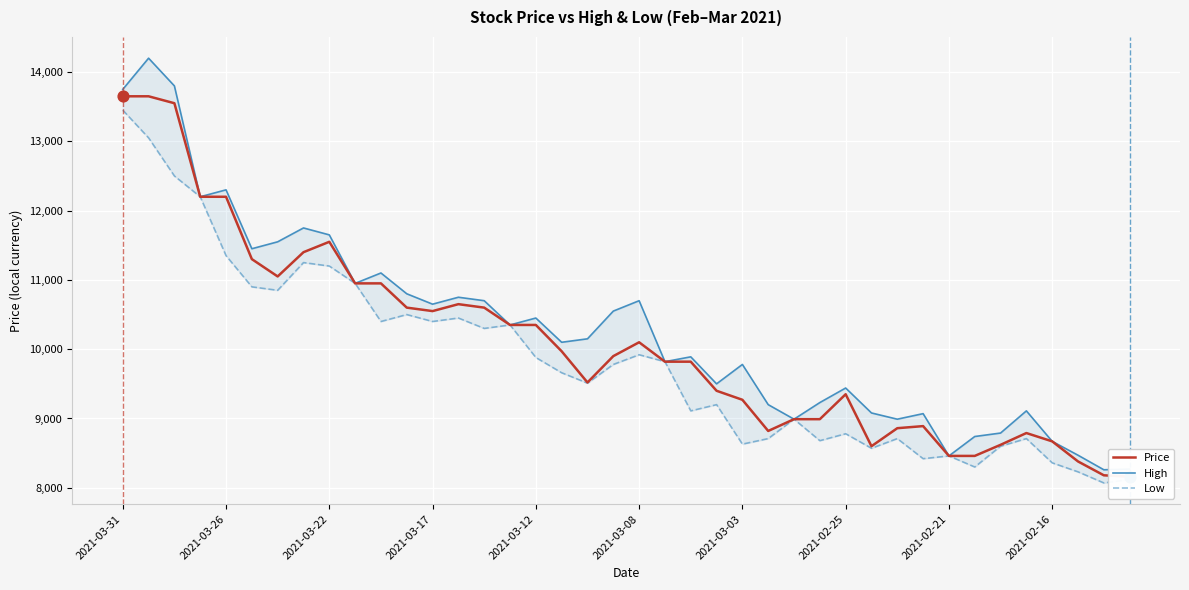

At how many categories does at least one series exceed 9996?

21